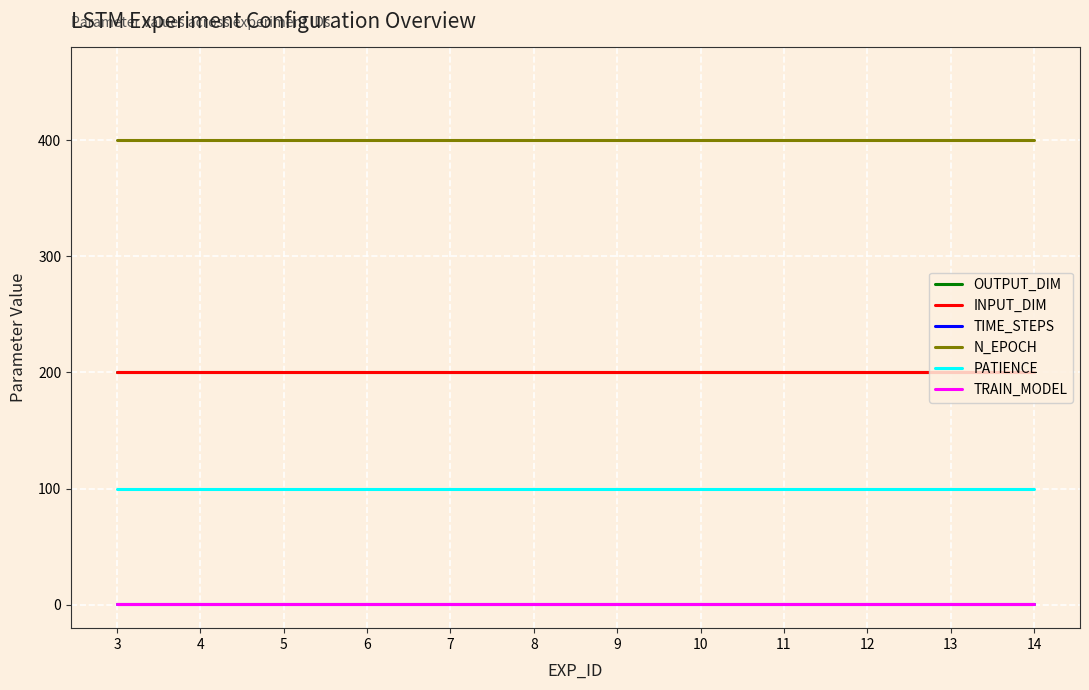

Does the chart have visible grid lines?

Yes